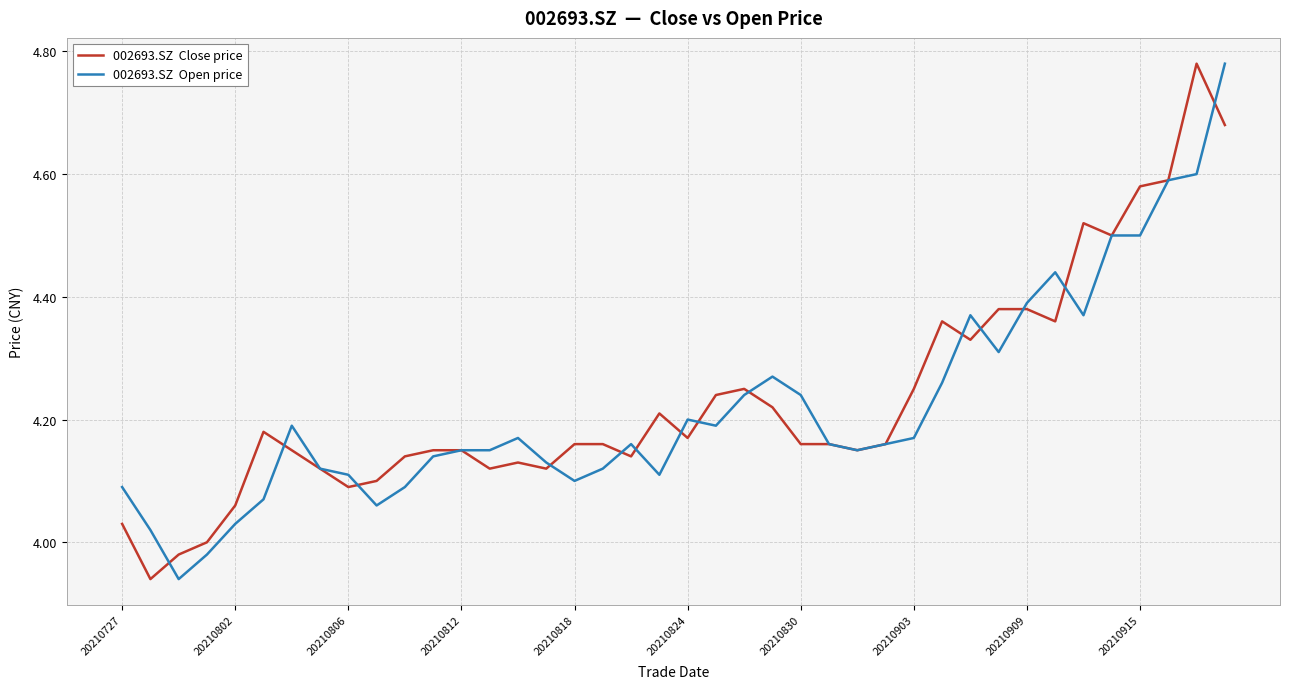

What is the maximum value shown in the chart?

4.8